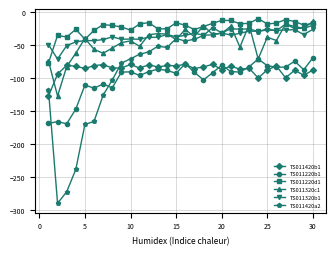

Which series has the widest spread of values?

TS011420a2